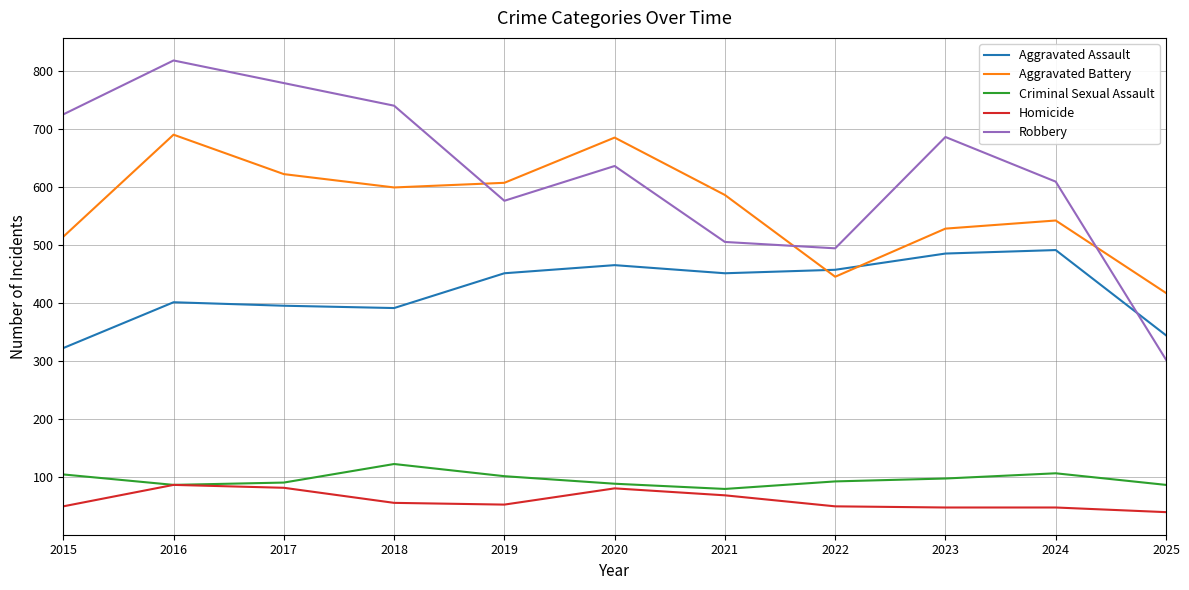

What value does the Criminal Sexual Assault series have at 2022?

93